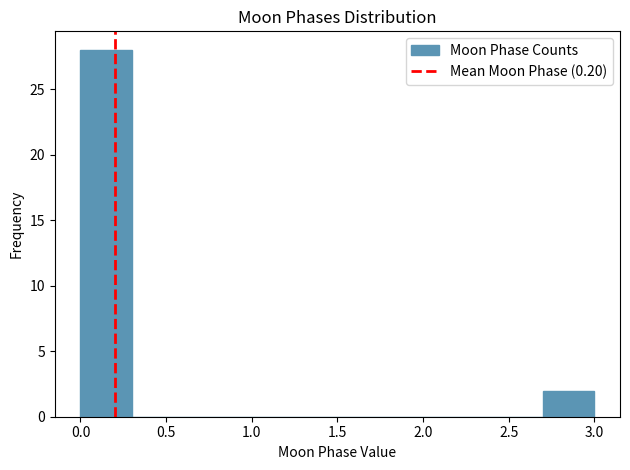

Over which range of the x-axis is the bar tallest?

0.0 to 0.3